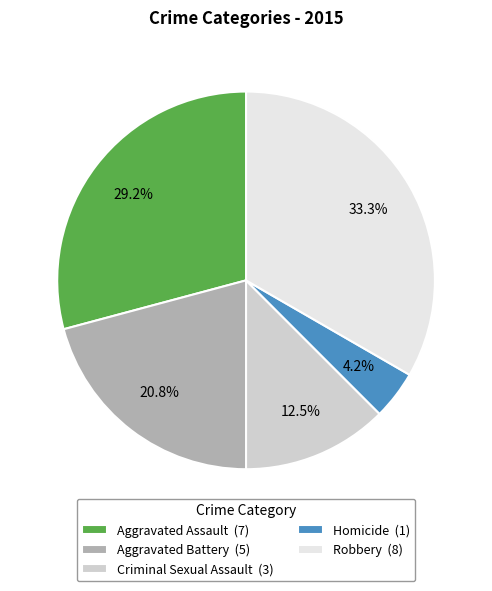

To the nearest percent, what is the difference between the largest and smallest slice percentages?

29%